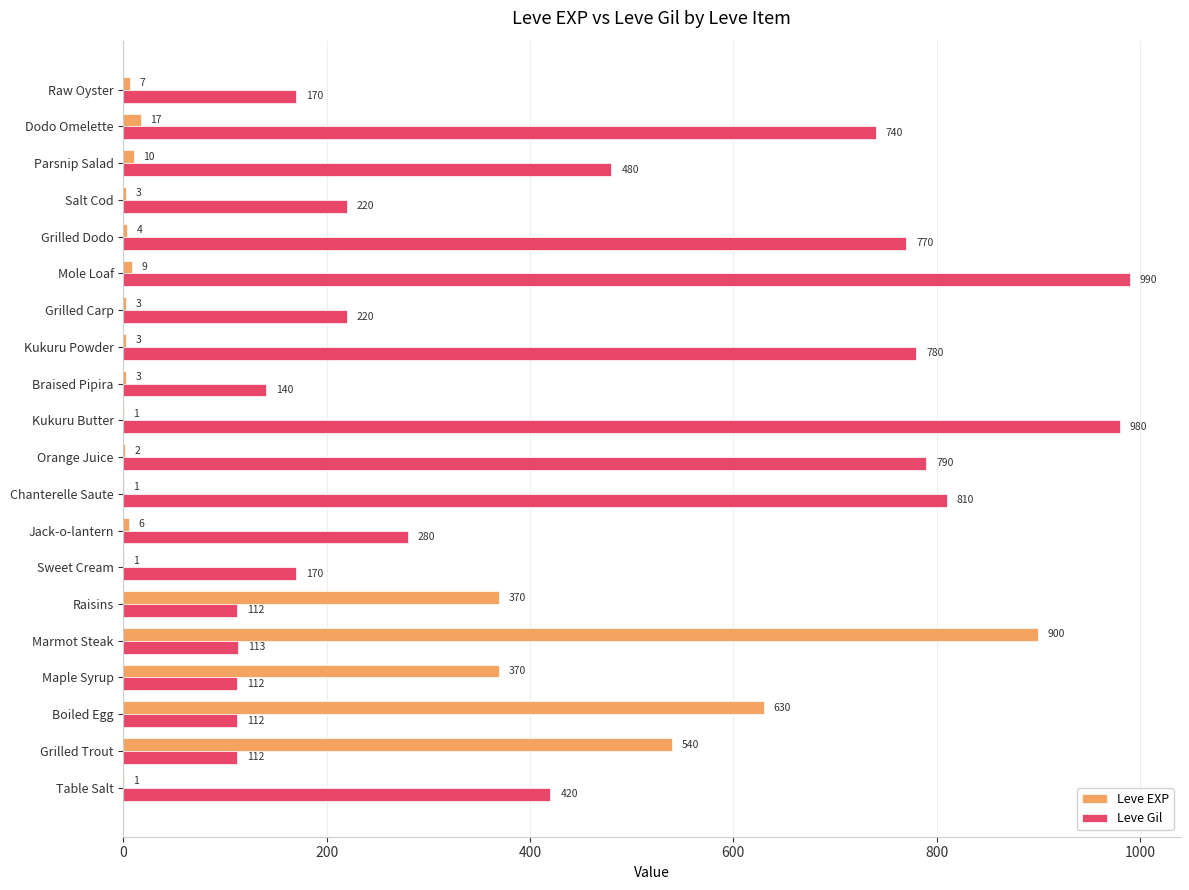

Count the number of data series in this chart.

2